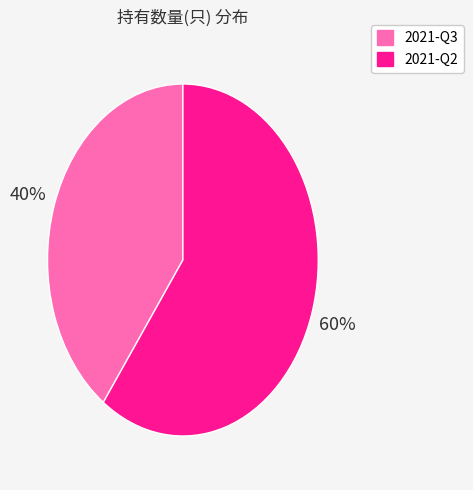

Which category has the smallest portion of the pie?

2021-Q3